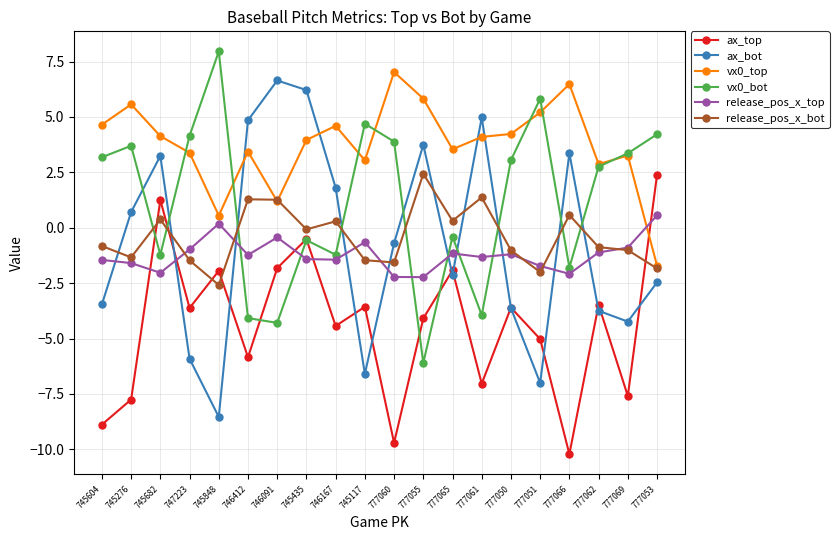

Which category has the highest value across all series?

745848